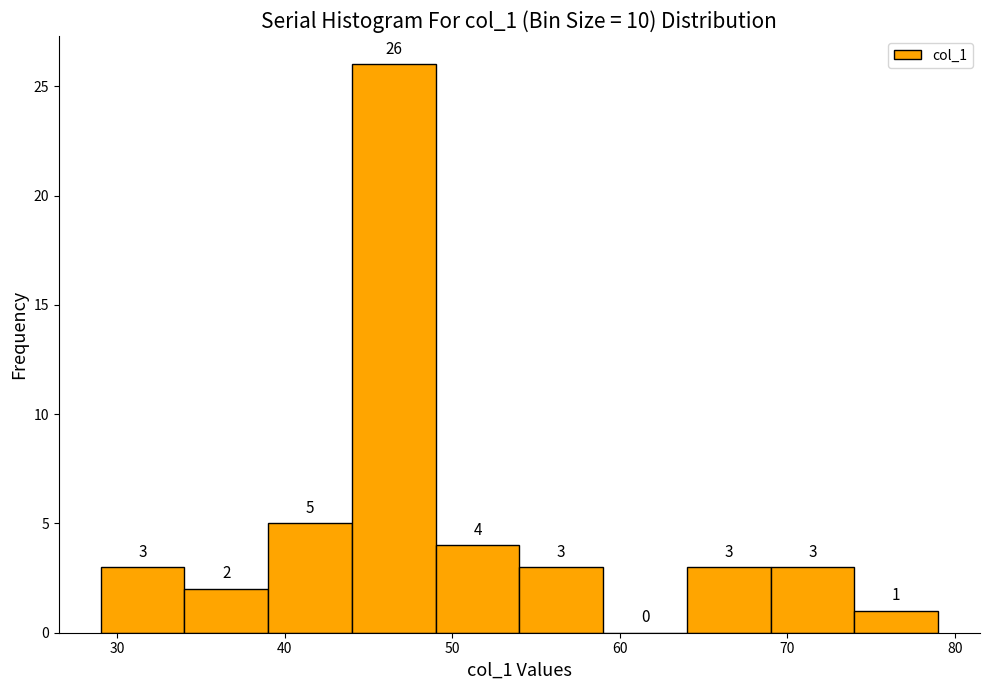

What is the height of the bar covering 39 to 44 on the x-axis?

5